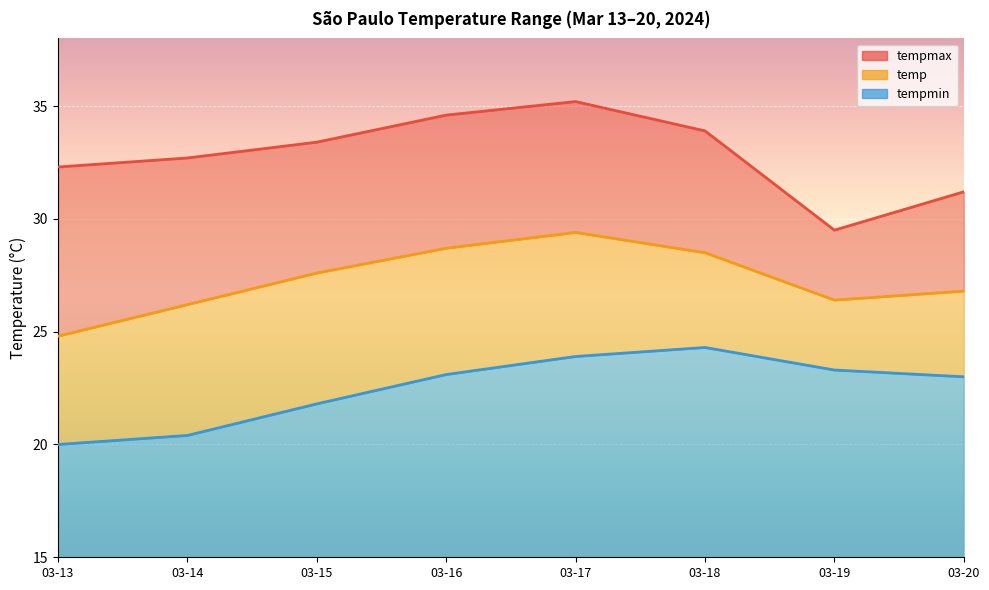

What is the difference between the tempmin values at 03-19 and 03-15?

1.5